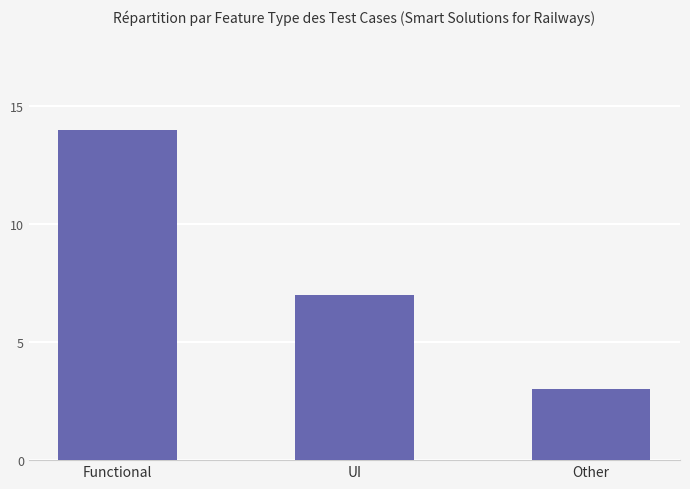

The chart shows a value of 20 at Functional. True or false?

False